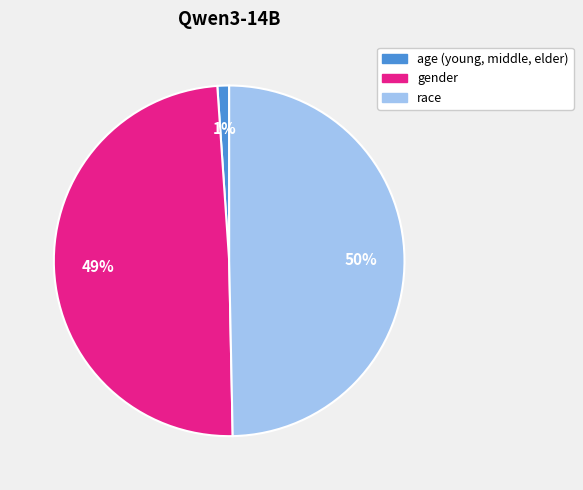

Is gender the majority of the pie?

No